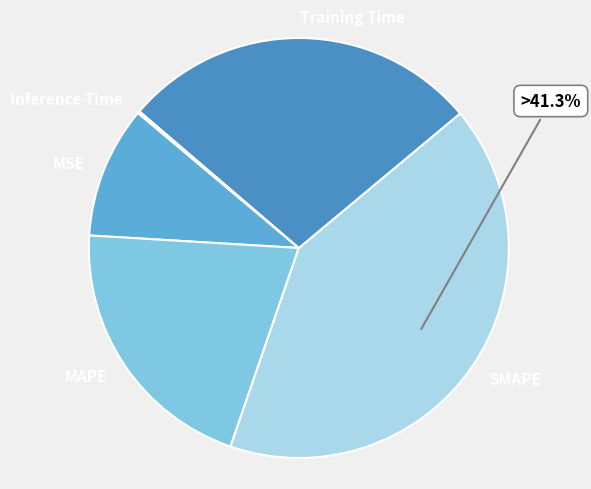

What is the largest slice in the pie chart?

SMAPE